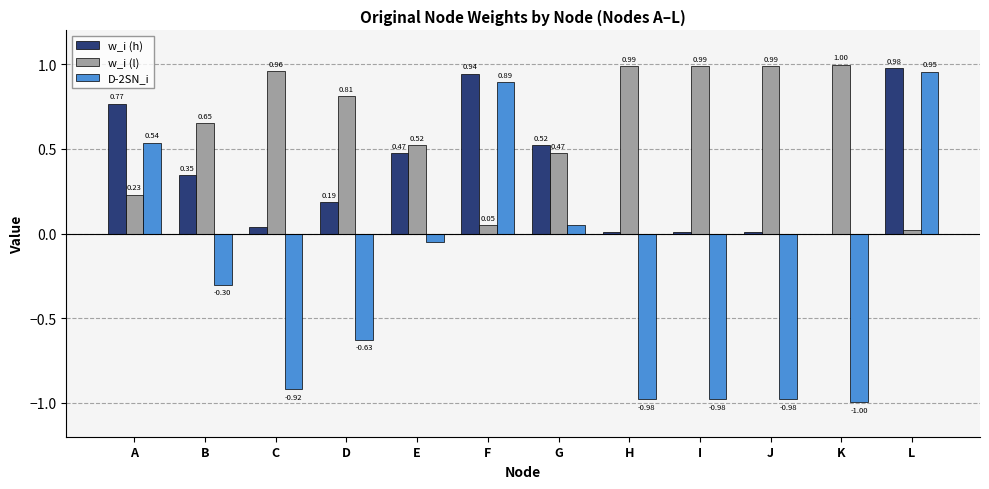

True or false: D-2SN_i has a value of -1.4 at I.

False